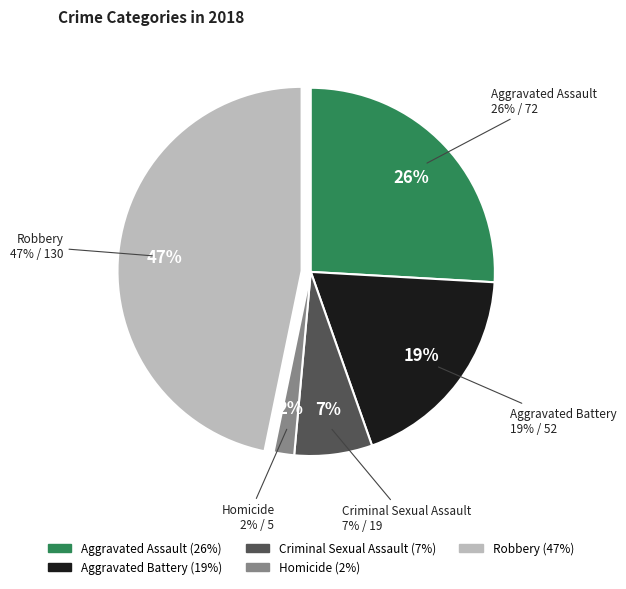

What portion of the pie excludes Criminal Sexual Assault?

93.2%